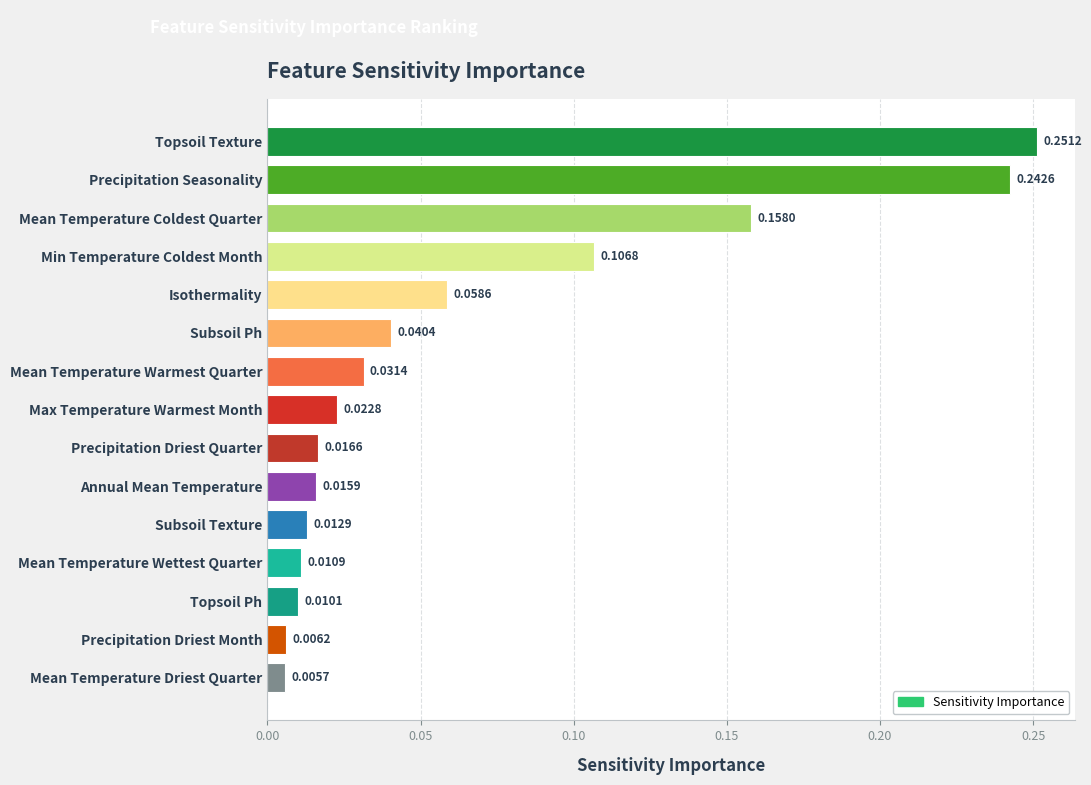

What is the sum of all values?

1.0